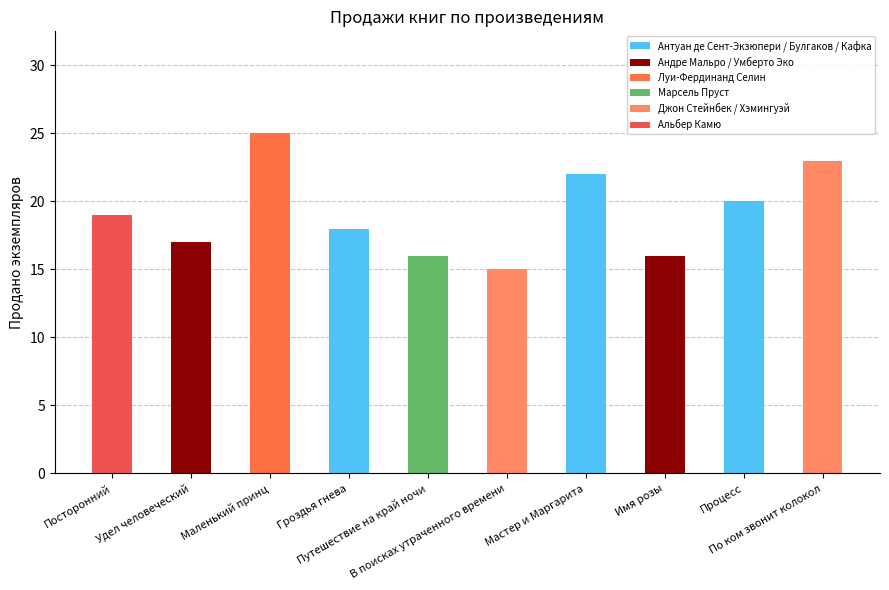

What is the sum of all values?

191